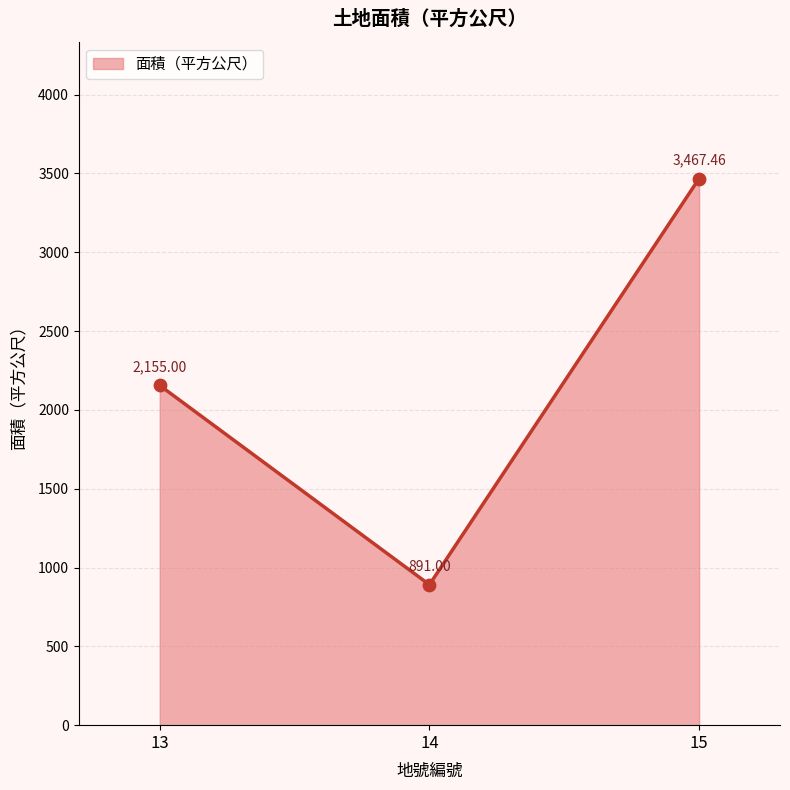

What is the change in value from 13 to 14?

-1264.0